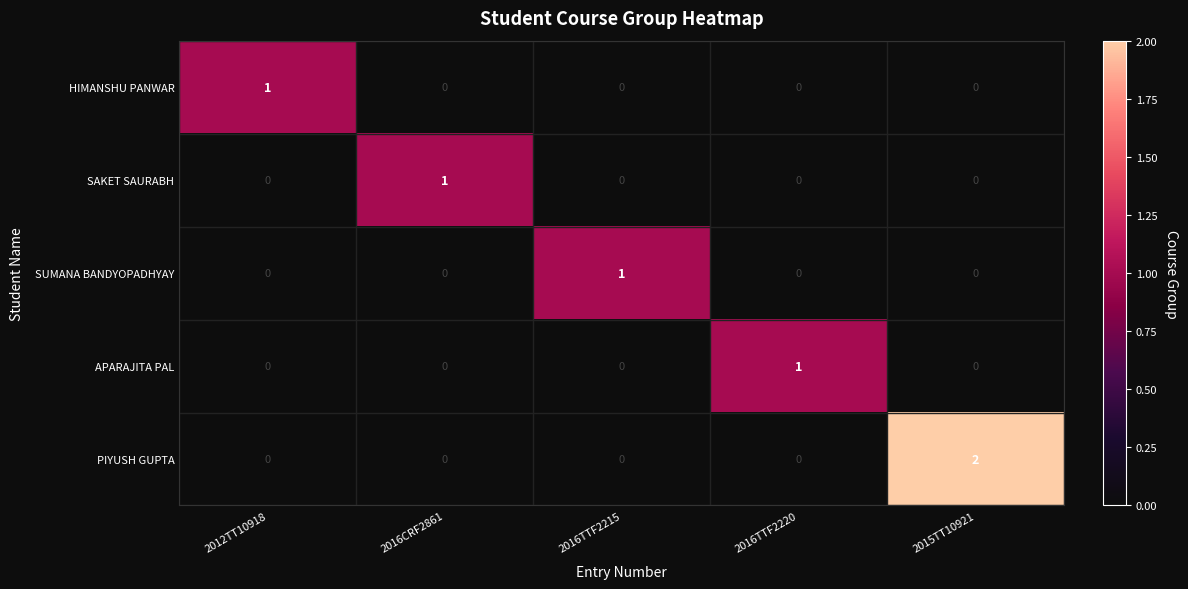

Which series has the largest total across all categories?

PIYUSH GUPTA